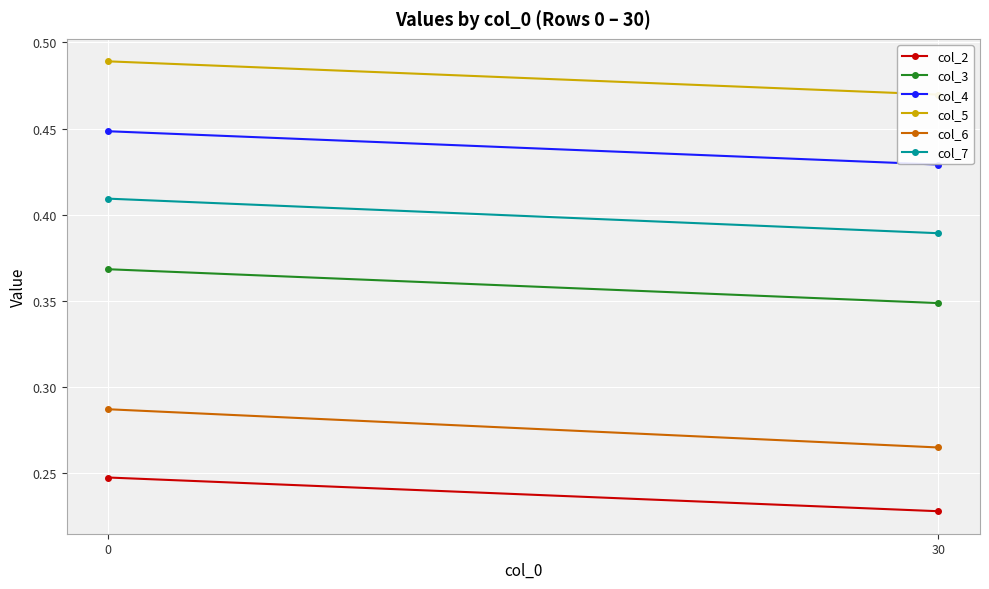

Reading left to right, extract all data points from this chart.

col_2: 0.2	0.2
col_3: 0.4	0.3
col_4: 0.4	0.4
col_5: 0.5	0.5
col_6: 0.3	0.3
col_7: 0.4	0.4